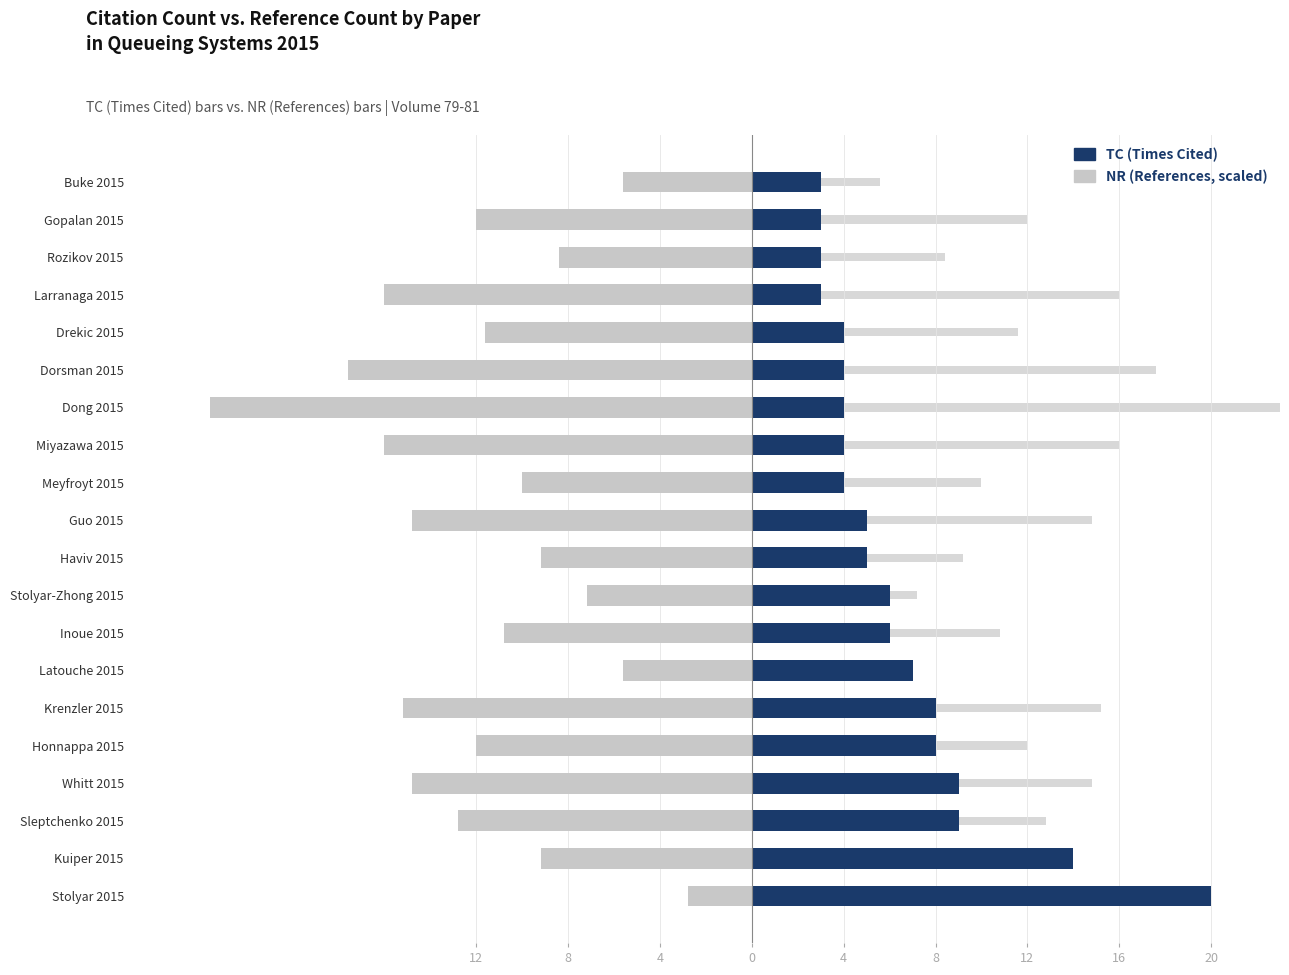

The TC (Times Cited) series shows 5.0 at Guo 2015. True or false?

True